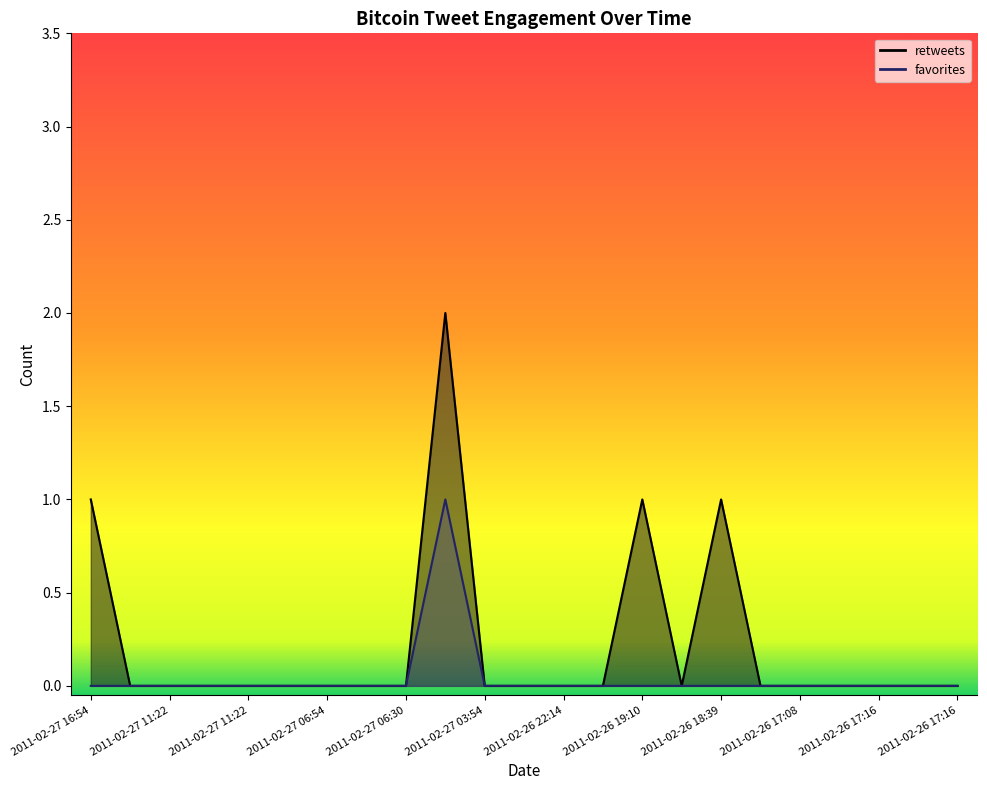

Which series has the largest range (max minus min)?

retweets